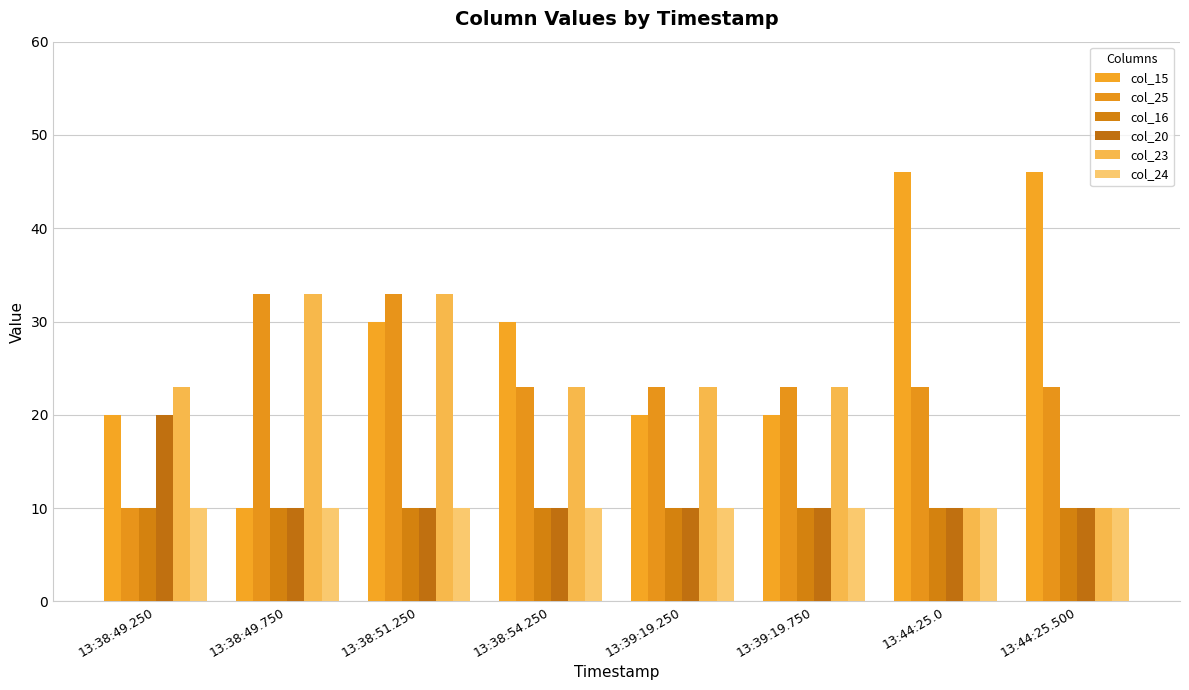

Read the col_20 value at 13:39:19.250.

10